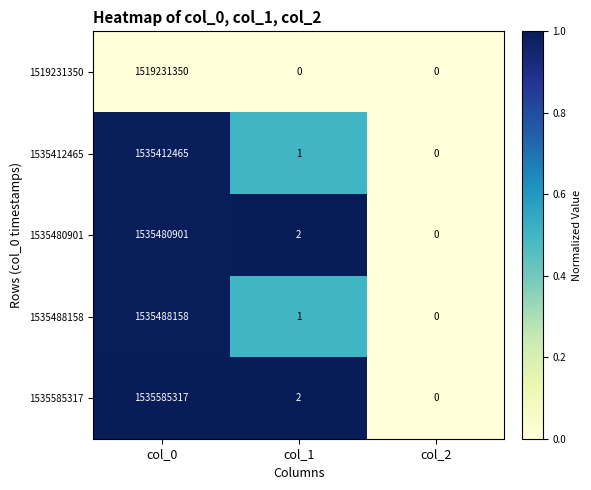

Between col_0 and col_1, which series saw the biggest shift?

1535585317